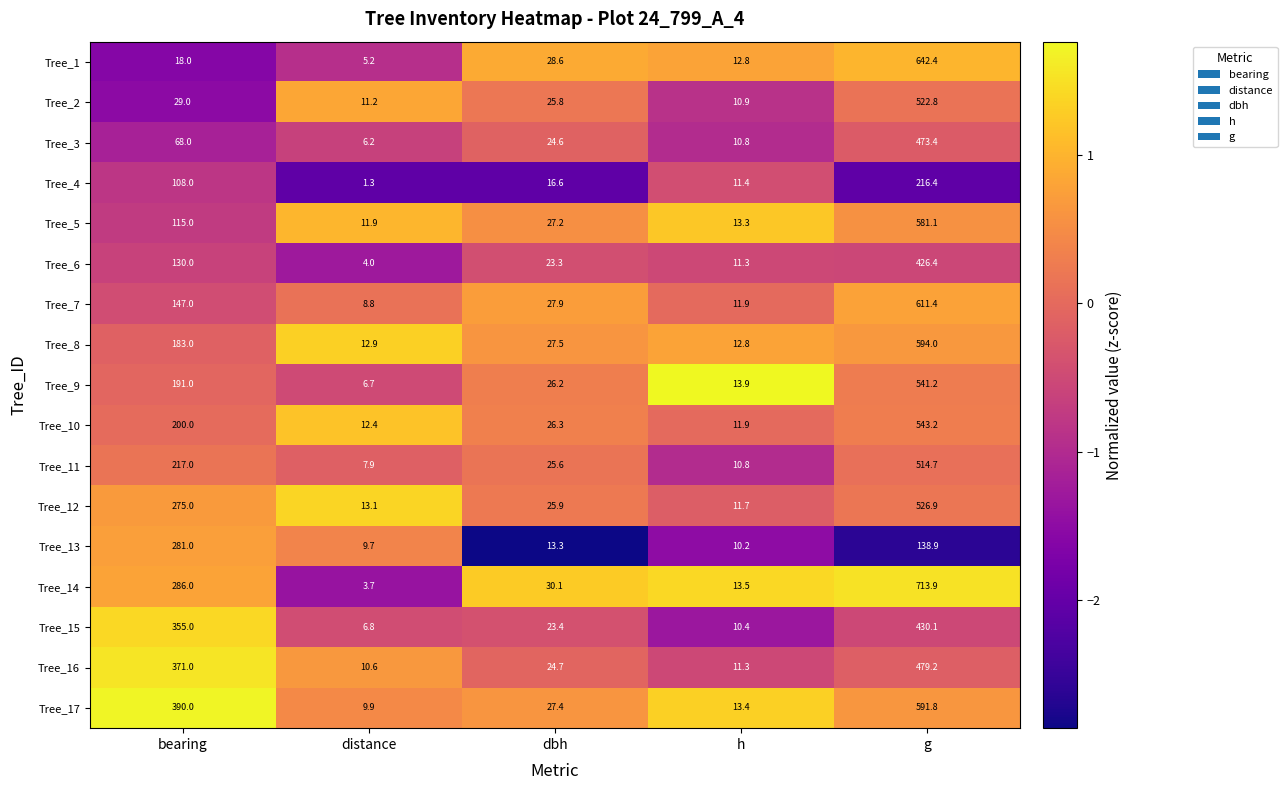

What value does the Tree_4 series have at dbh?

16.6